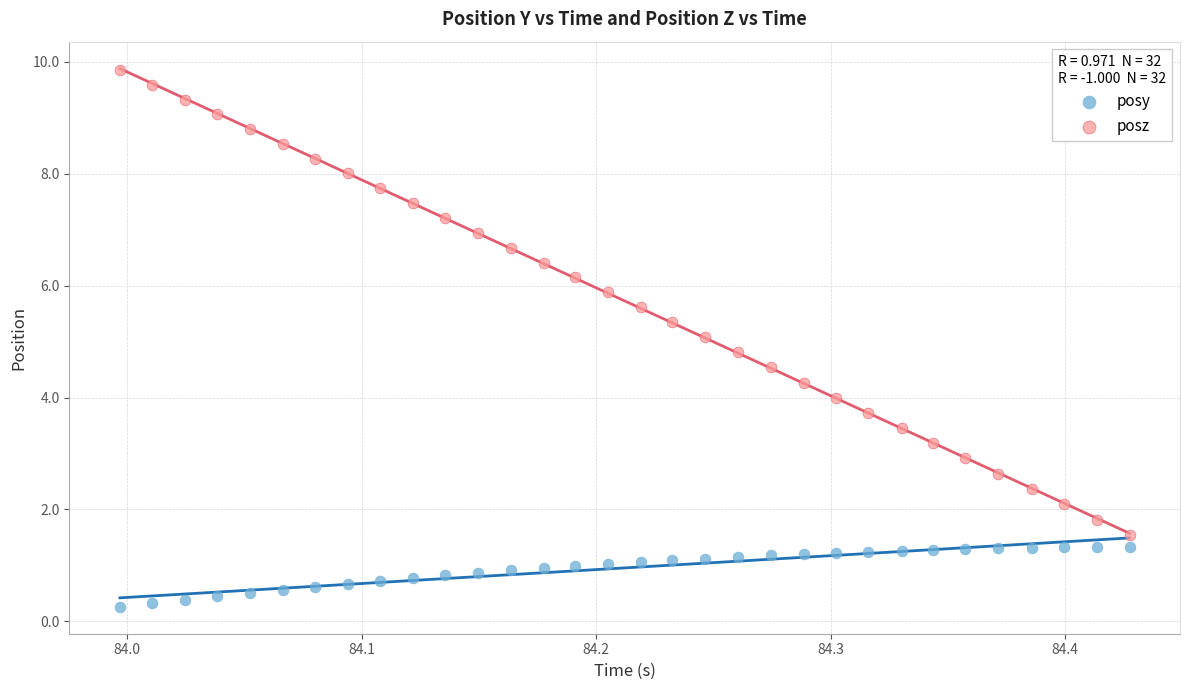

Which series contains the lowest Y value?

posy